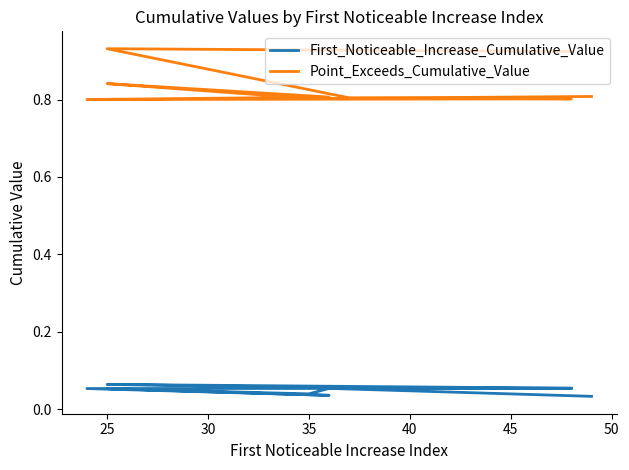

What is the difference between the highest and lowest values at 35?

0.8